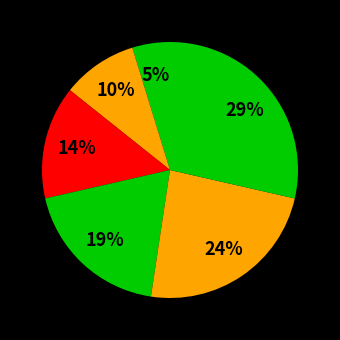

Rank the categories by value from highest to lowest.

手机号未注册, 手机号错误, 密码错误, 密码为空, 手机号为空, 正常登录